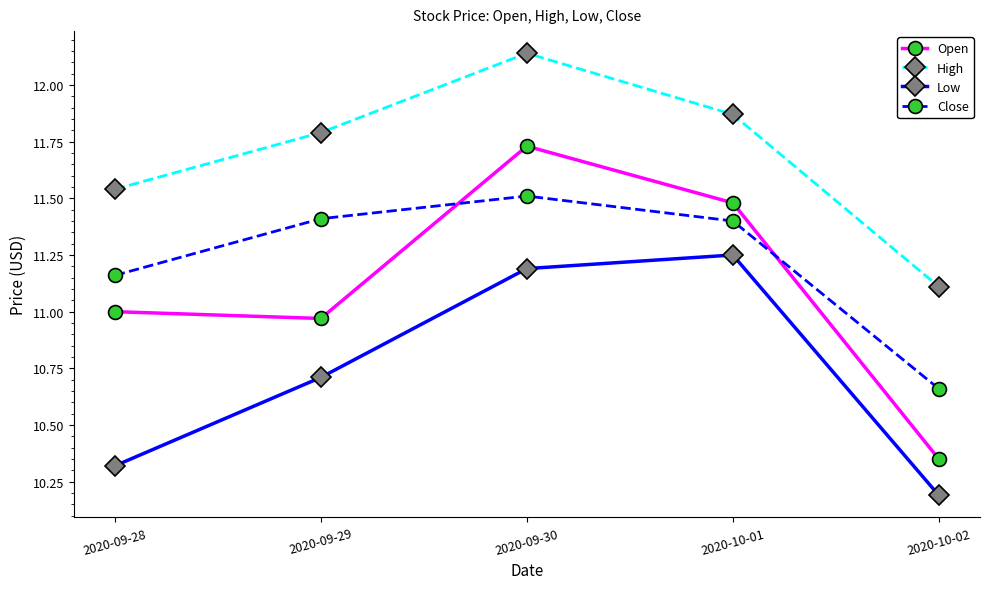

Between 2020-09-28 and 2020-10-01, which series saw the biggest shift?

Low